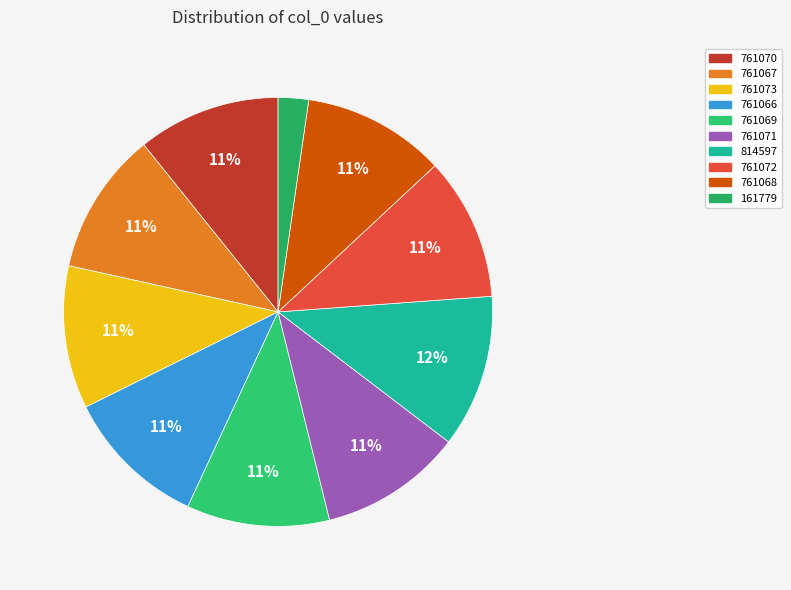

Is 761068 the majority of the pie?

No